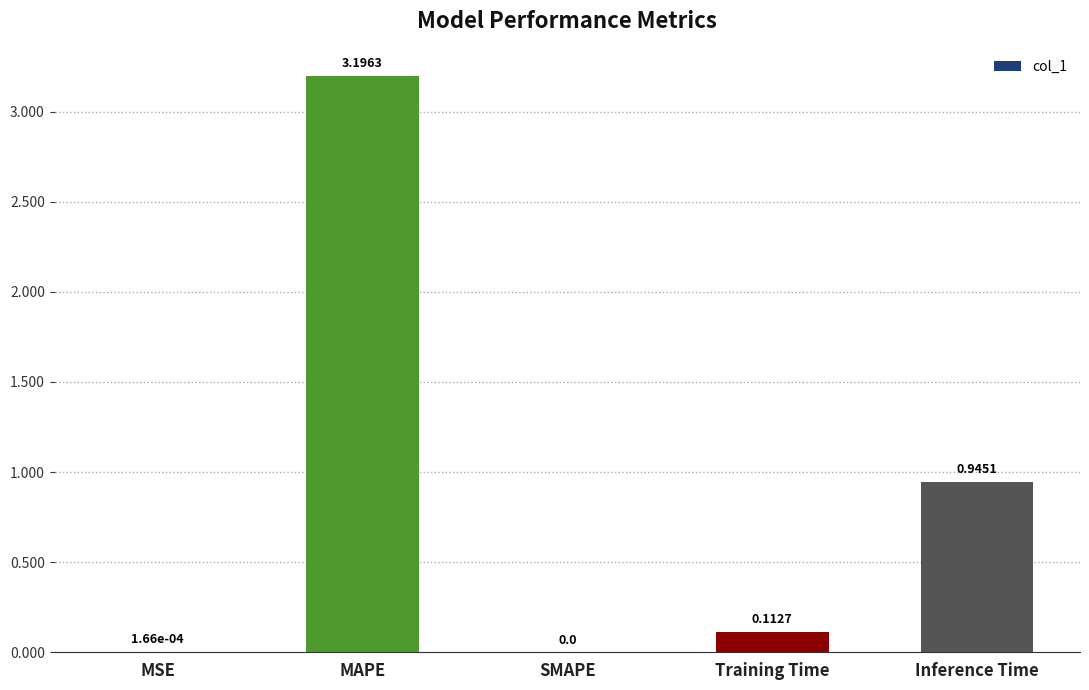

What value does the data have at MAPE?

3.2